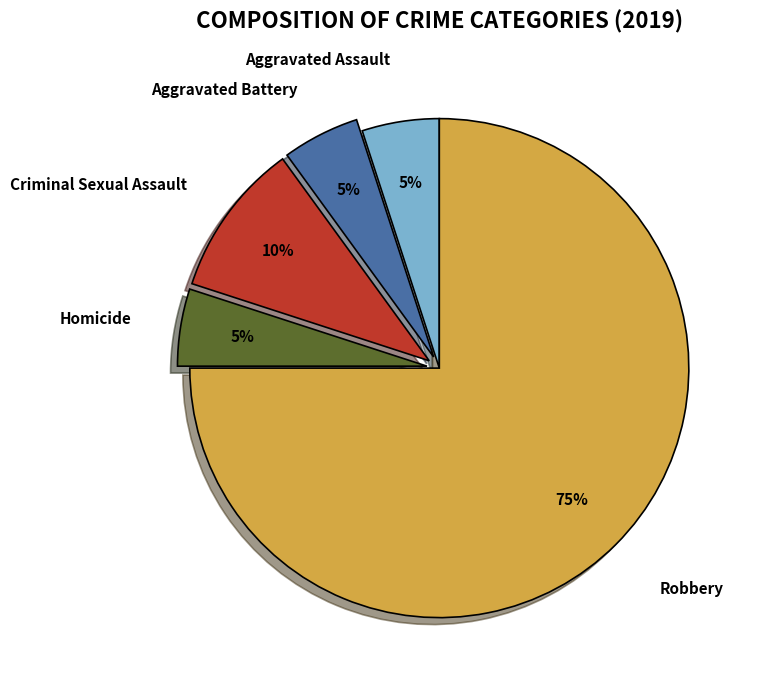

Do Criminal Sexual Assault and Homicide together represent more than half of the pie?

No